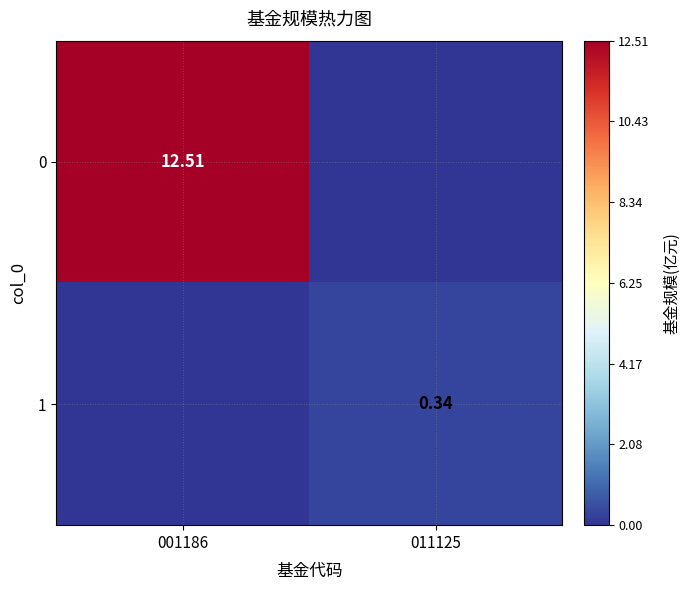

Is the value of 0 at 001186 greater than the value of 1 at 011125?

Yes